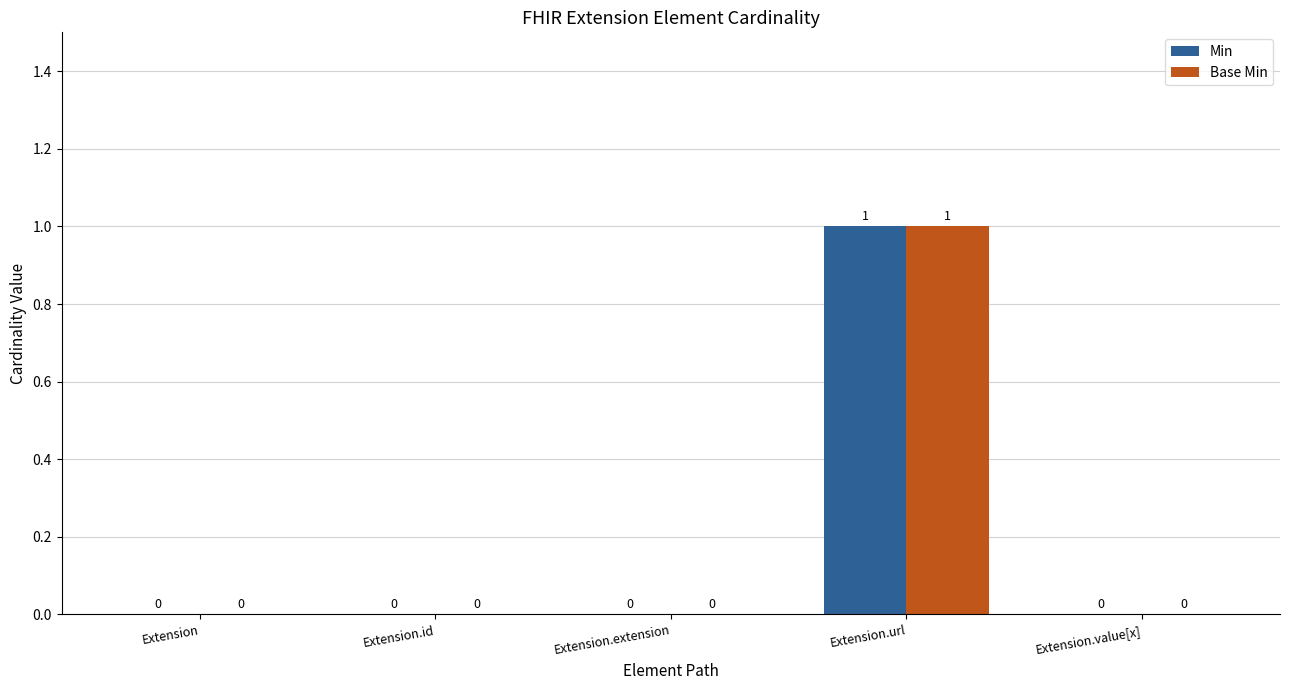

How many categories are shown in the chart?

5